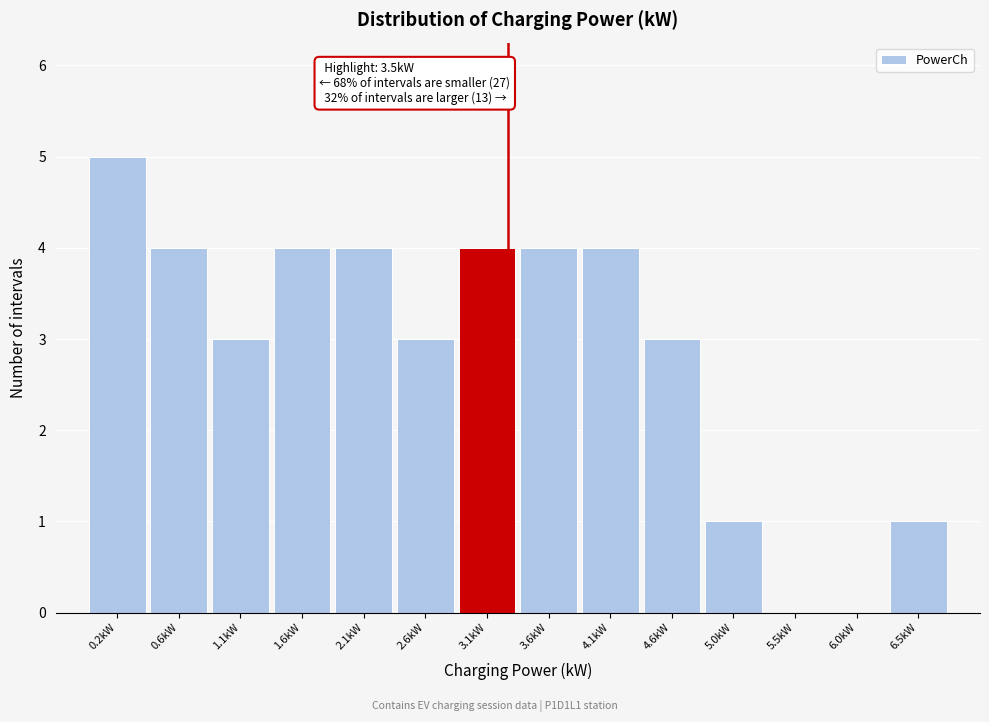

Reading left to right, extract all data points from this chart.

0.2kW=5	0.6kW=4	1.1kW=3	1.6kW=4	2.1kW=4	2.6kW=3	3.1kW=4	3.6kW=4	4.1kW=4	4.6kW=3	5.0kW=1	5.5kW=0	6.0kW=0	6.5kW=1